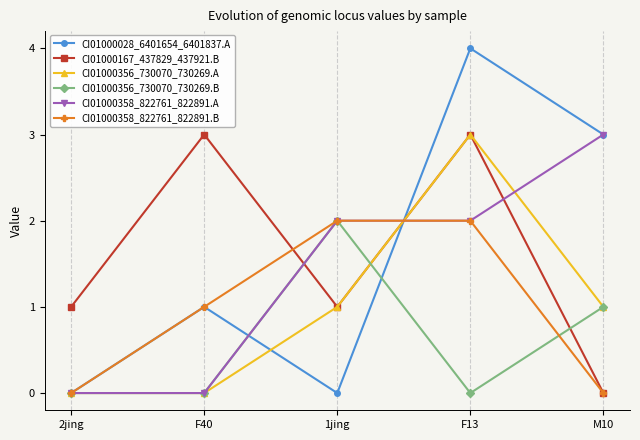

What is the total value across all series at 2jing?

1